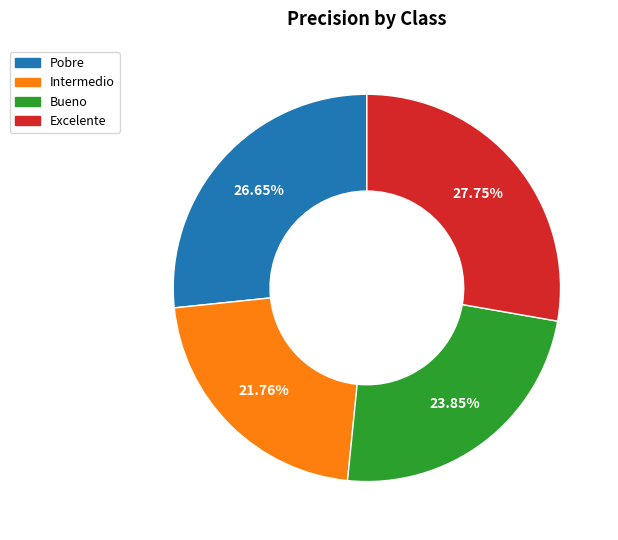

To the nearest percent, what is the combined percentage of Intermedio and Excelente?

50%